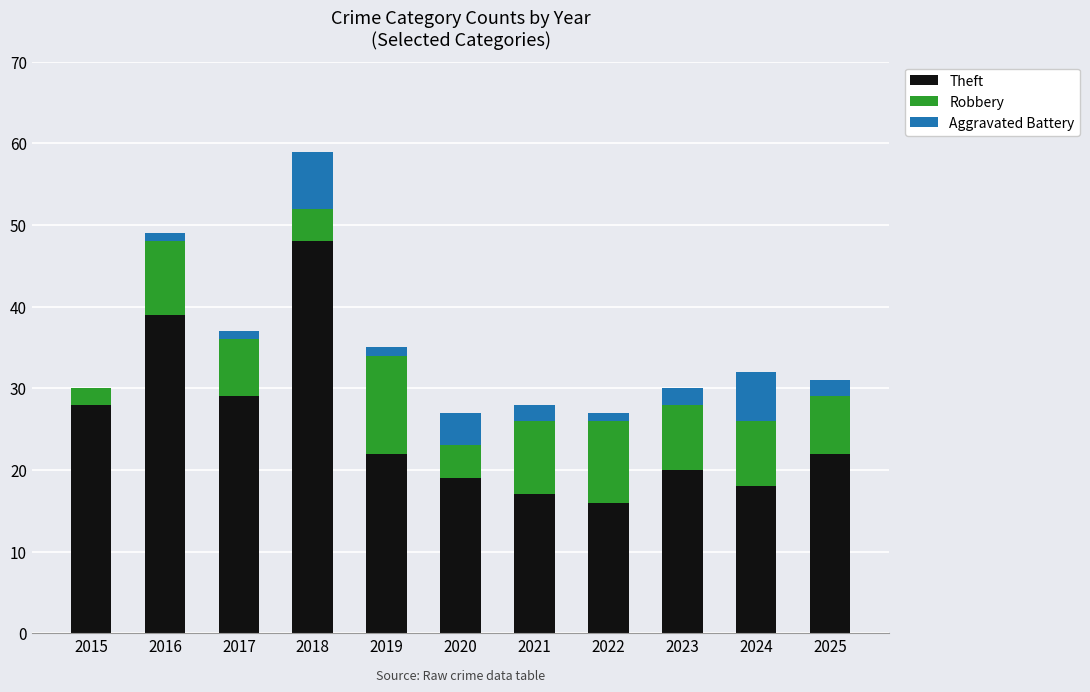

Are the bars horizontal?

No